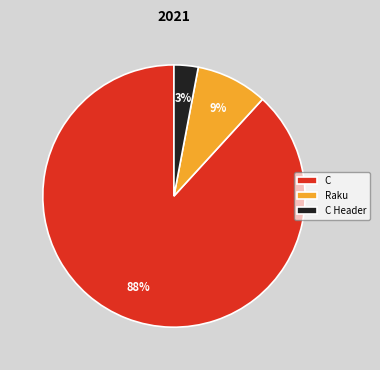

Which slice is the largest?

C